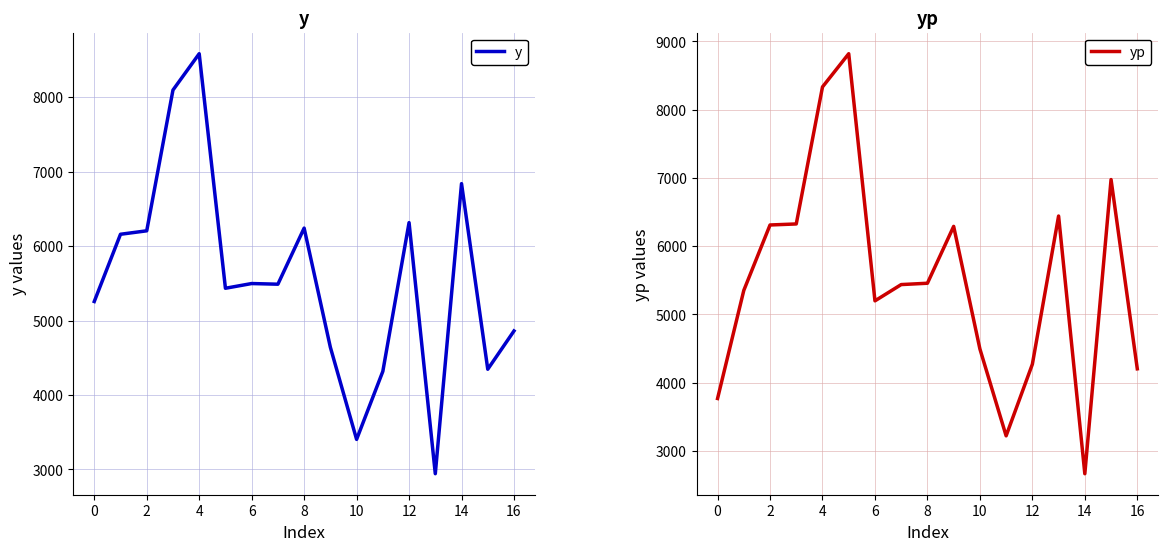

Reading left to right, extract all data points from this chart.

y: 5255.6	6158.8	6205.1	8095.1	8583.2	5433.7	5496.9	5488.1	6241.4	4641.2	3404.0	4317.6	6315.2	2943.0	6838.8	4346.1	4860.3
yp: 3768.0	5351.8	6310.7	6325.7	8333.7	8820.3	5199.0	5437.4	5456.9	6290.2	4494.7	3220.9	4269.8	6442.0	2665.6	6976.6	4203.0